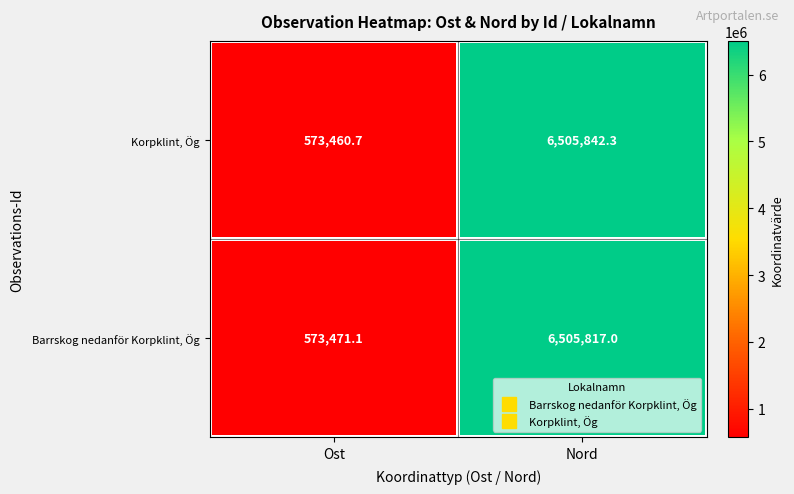

The value of Korpklint, Ög at Nord is 6505842.3. True or false?

True